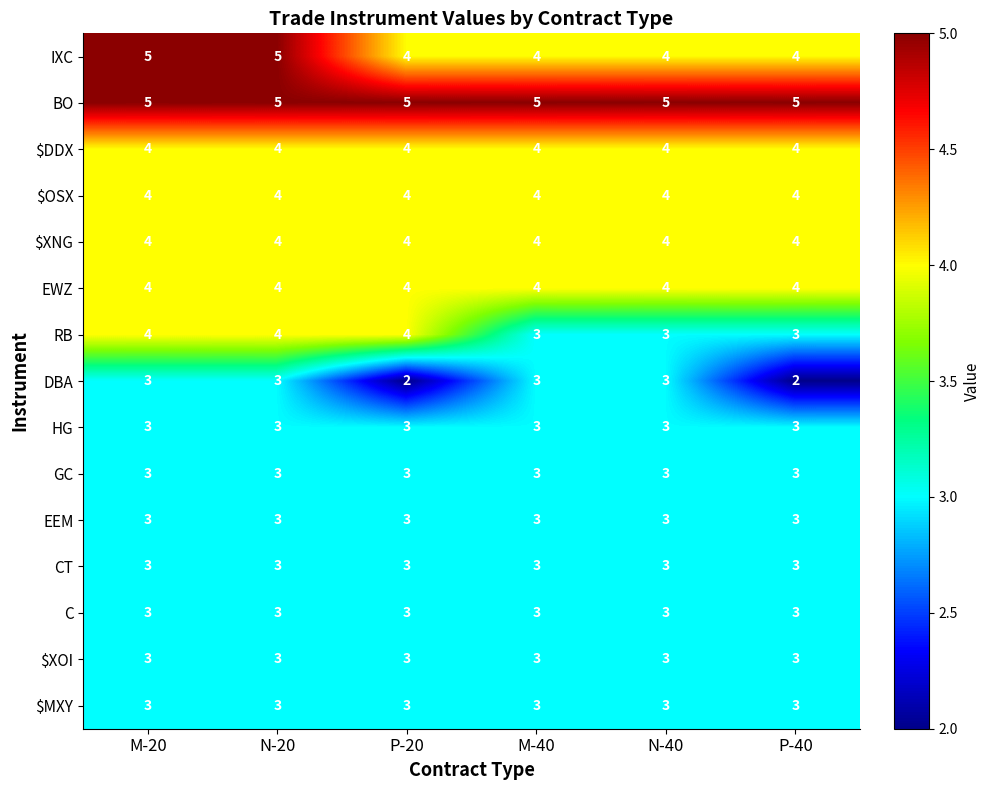

What is the sum of all $XNG values?

24